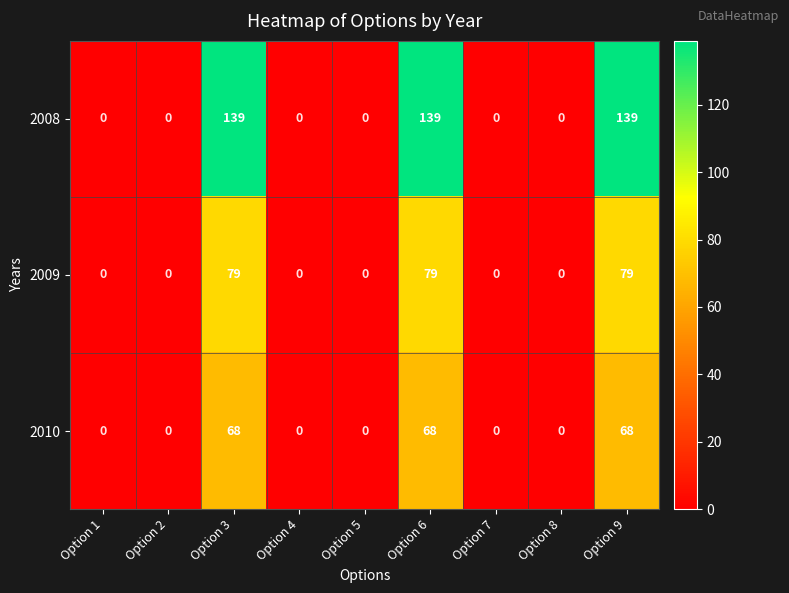

What is the average value of the 2009 series?

26